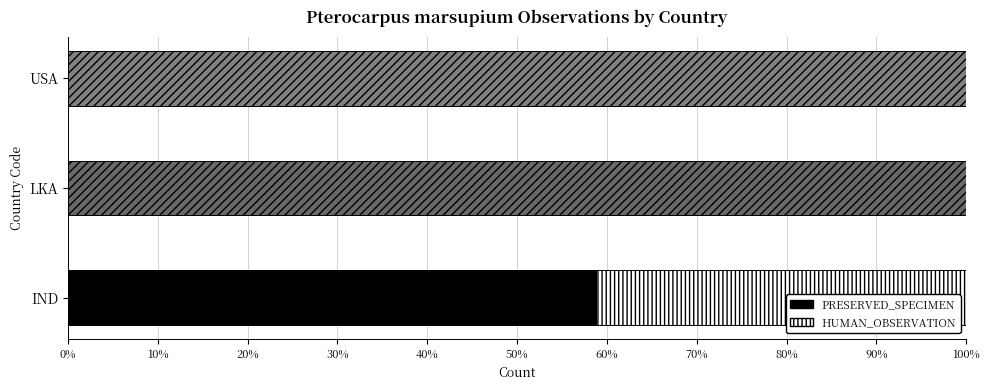

What is the total value across all series at IND?

100.0